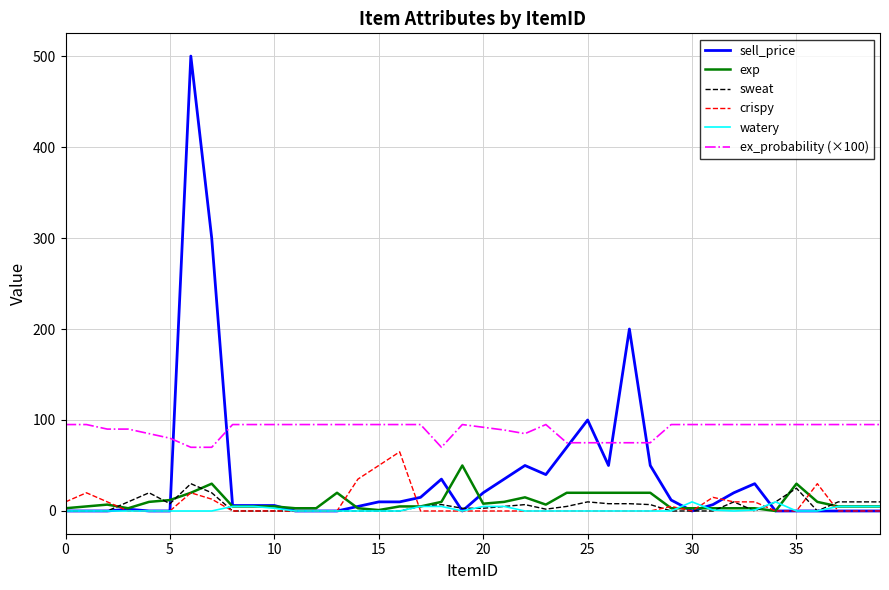

What is the maximum value shown in the chart?

500